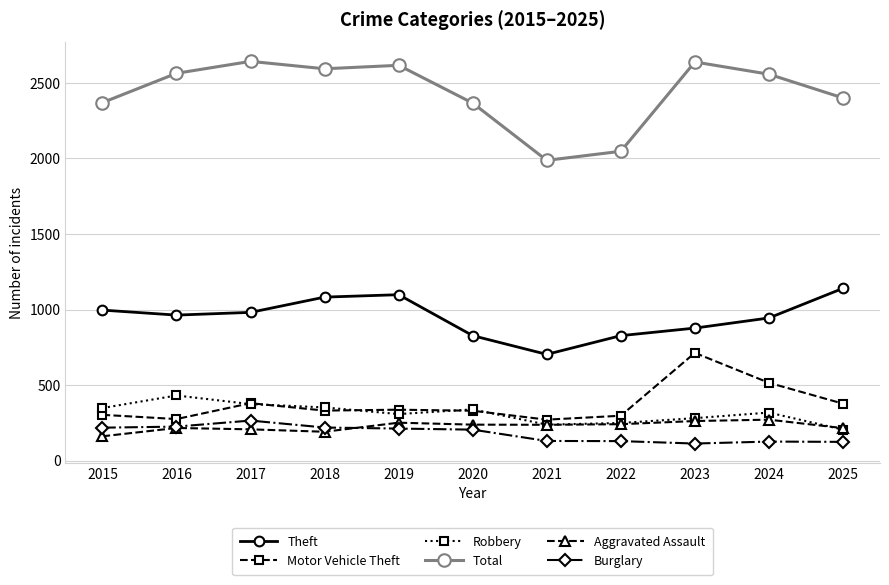

The Total series shows 2369 at 2015. True or false?

True